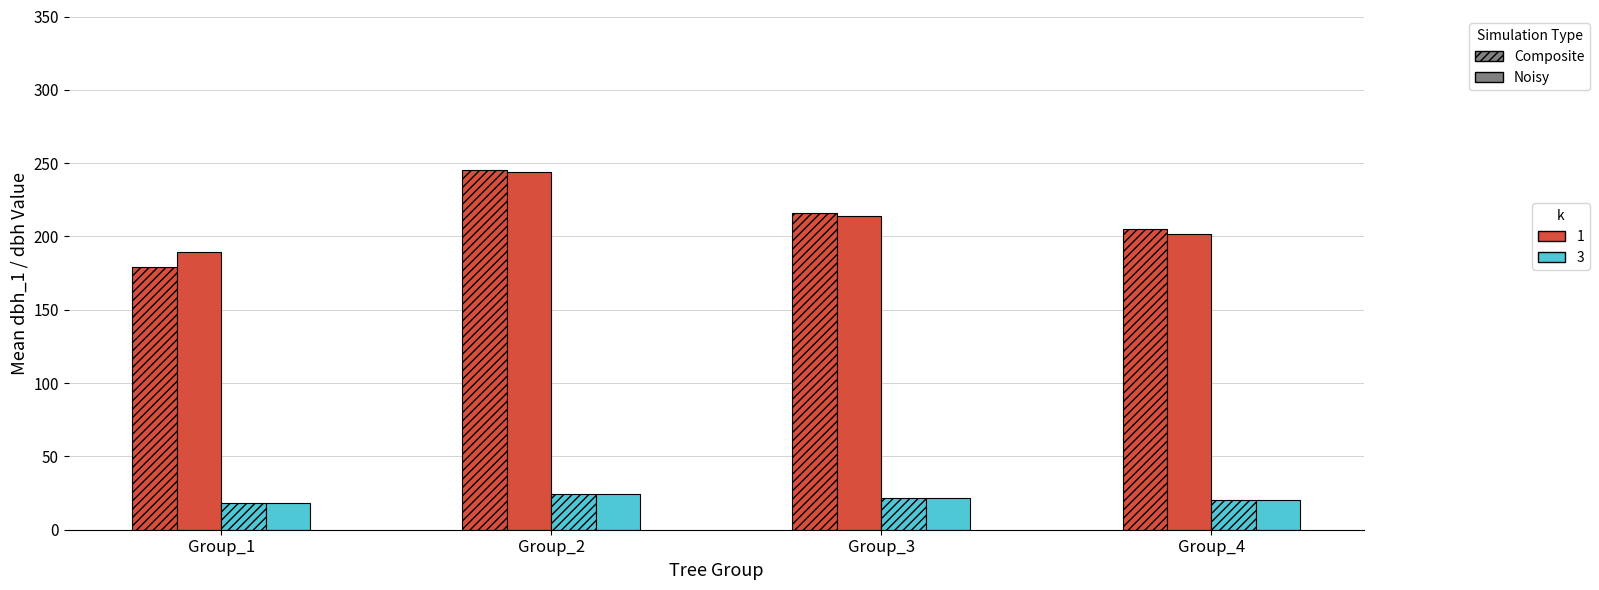

How many bars are there in total?

16